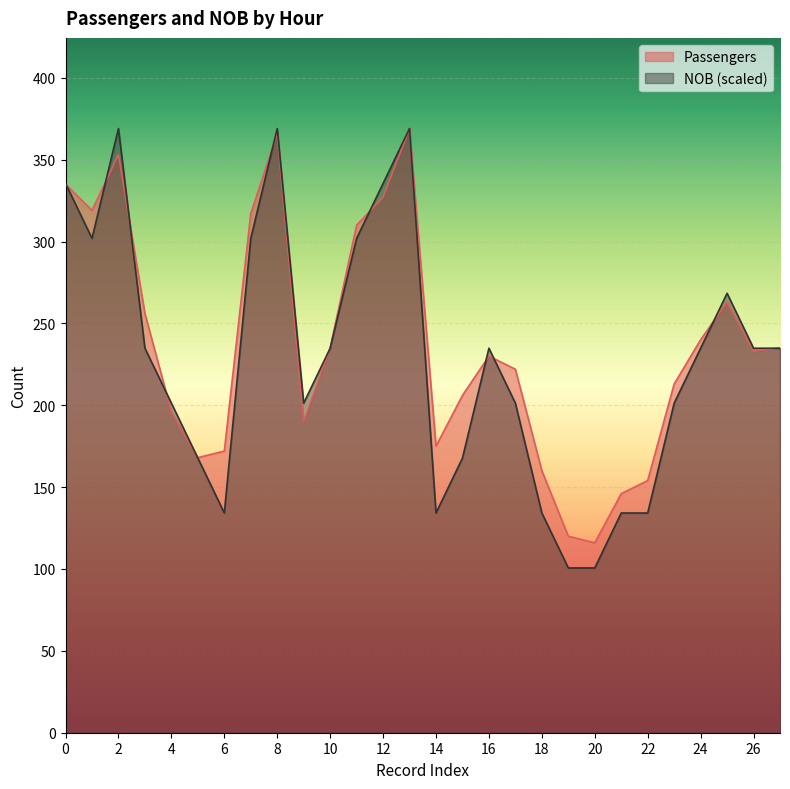

What is the difference between the highest and lowest values at 2?

16.0